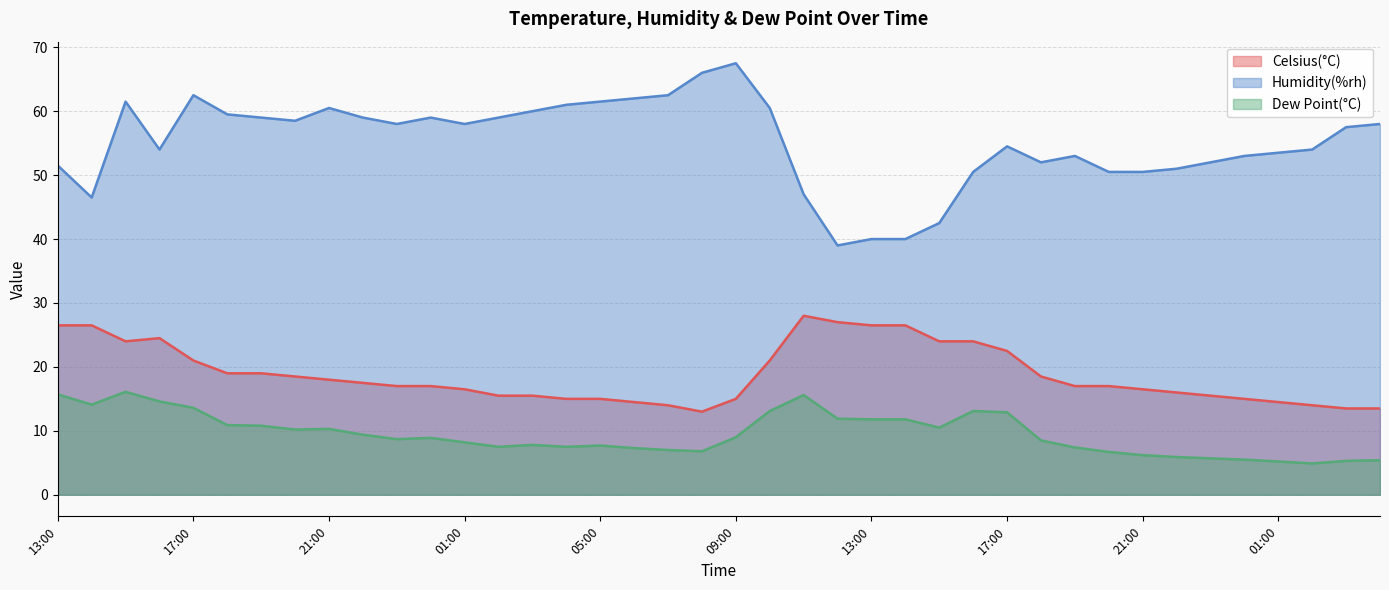

What is the greatest value displayed?

67.5